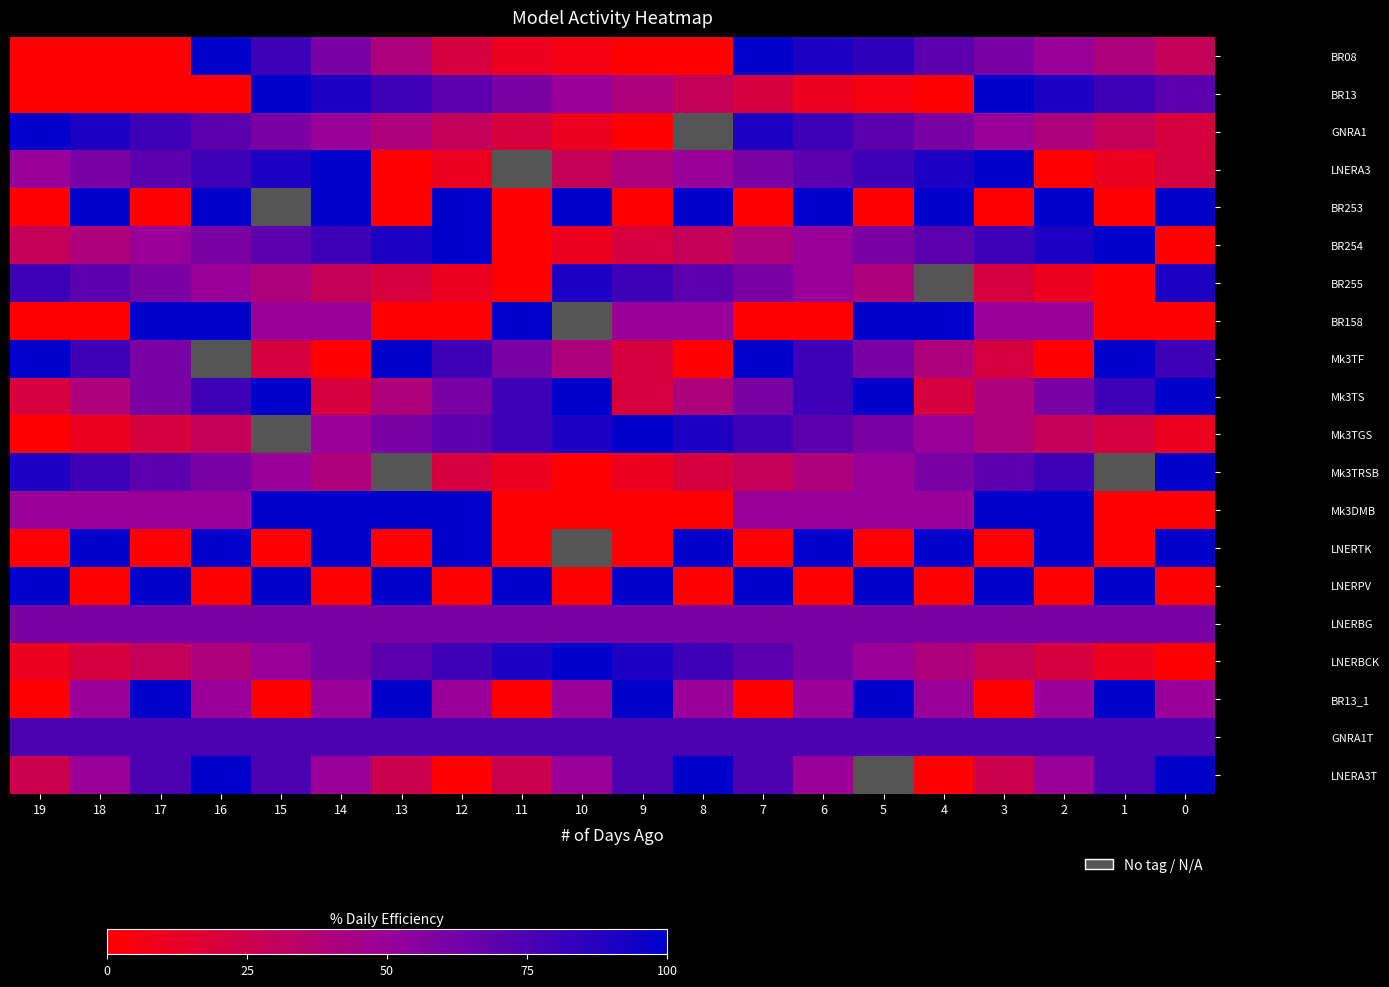

Rank the series at 14 from highest to lowest value.

LNERA3, BR253, Mk3DMB, LNERTK, BR13, BR254, GNRA1T, BR08, LNERBG, LNERBCK, GNRA1, BR158, Mk3TGS, BR13_1, LNERA3T, Mk3TRSB, BR255, Mk3TS, Mk3TF, LNERPV